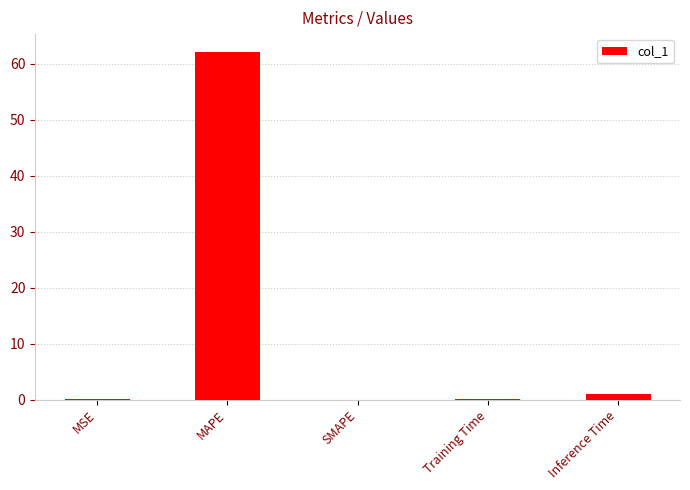

Does the chart contain stacked bars?

No